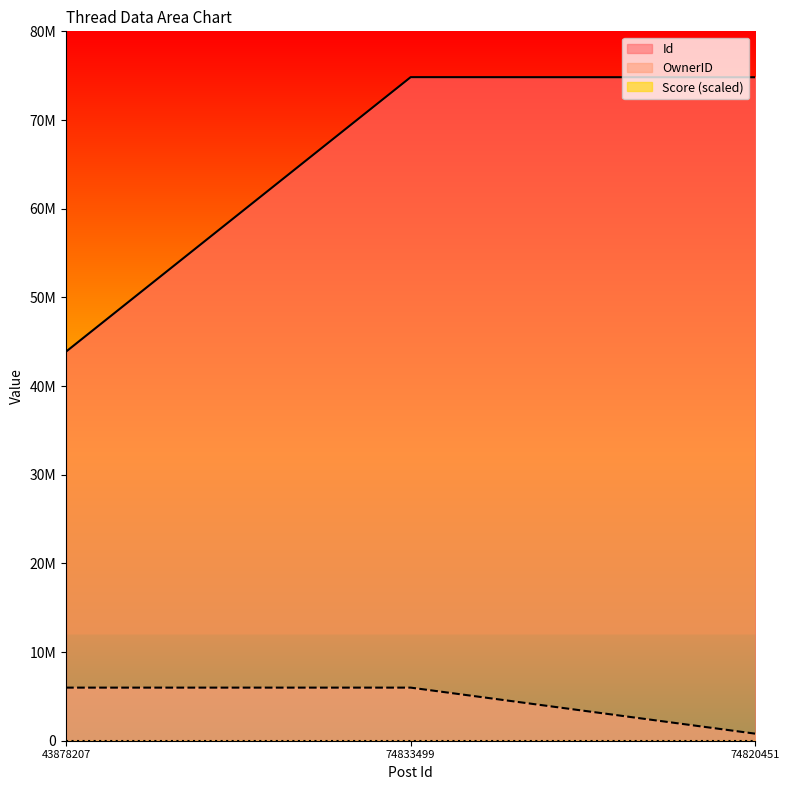

Which series has the largest range (max minus min)?

Id